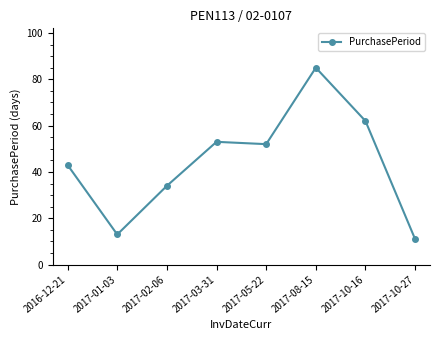

Reading left to right, what are all the values shown in this chart?

2016-12-21=43	2017-01-03=13	2017-02-06=34	2017-03-31=53	2017-05-22=52	2017-08-15=85	2017-10-16=62	2017-10-27=11